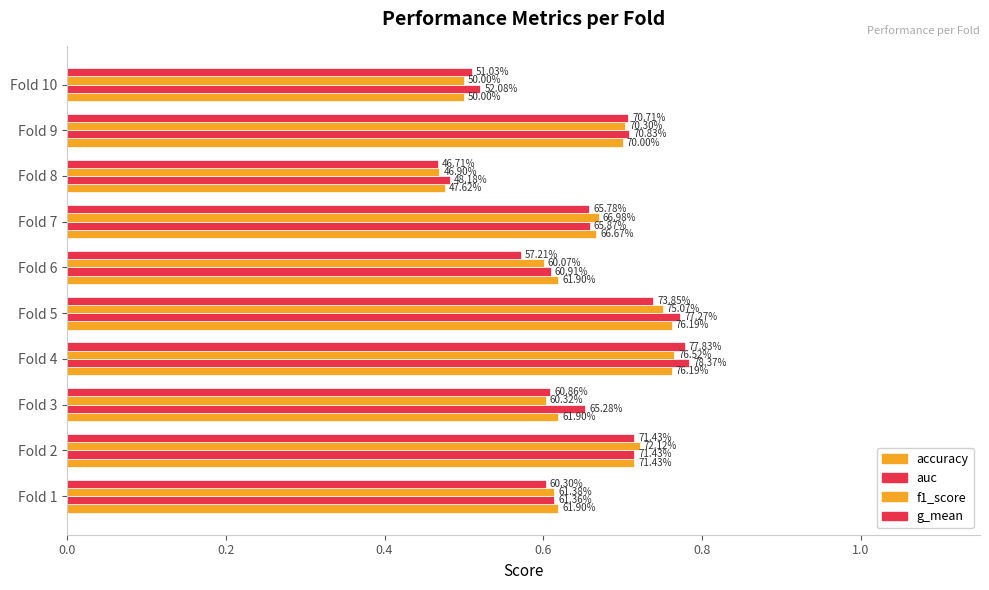

Rank the series by their maximum value, from lowest to highest.

accuracy, f1_score, g_mean, auc